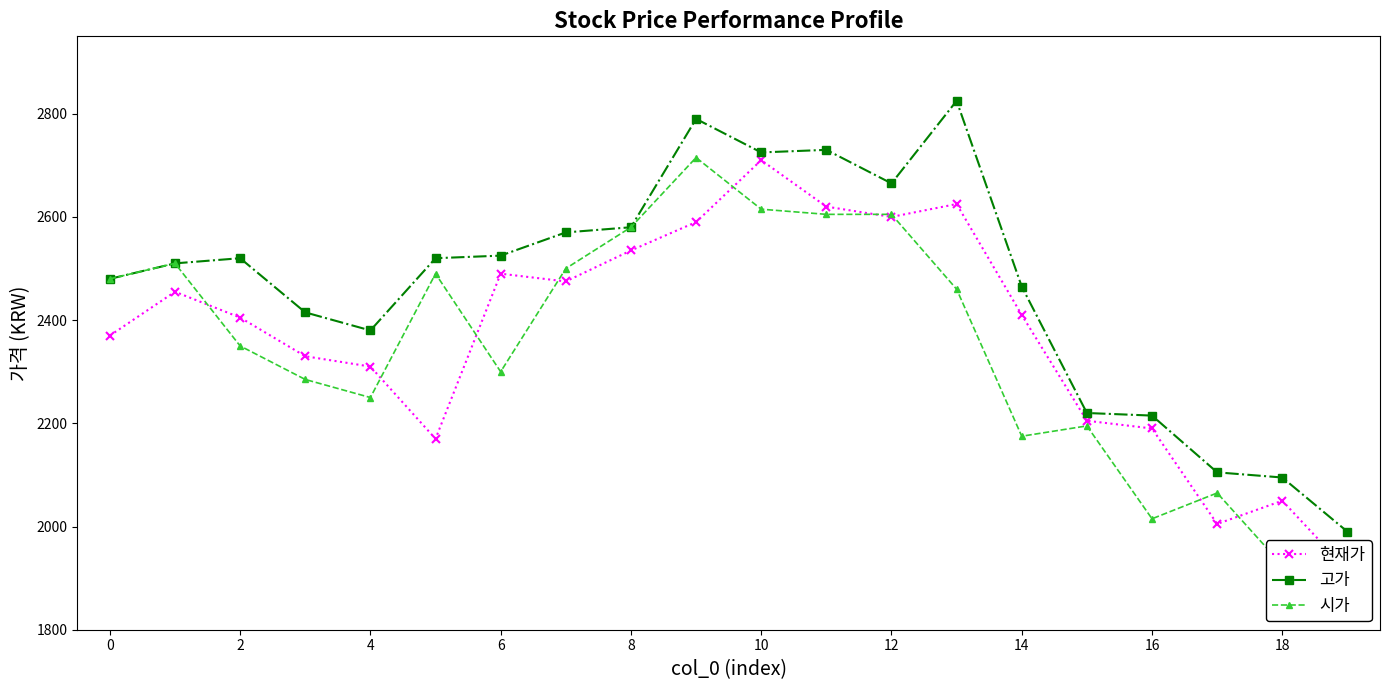

True or false: 시가 and 현재가 intersect in this chart.

True